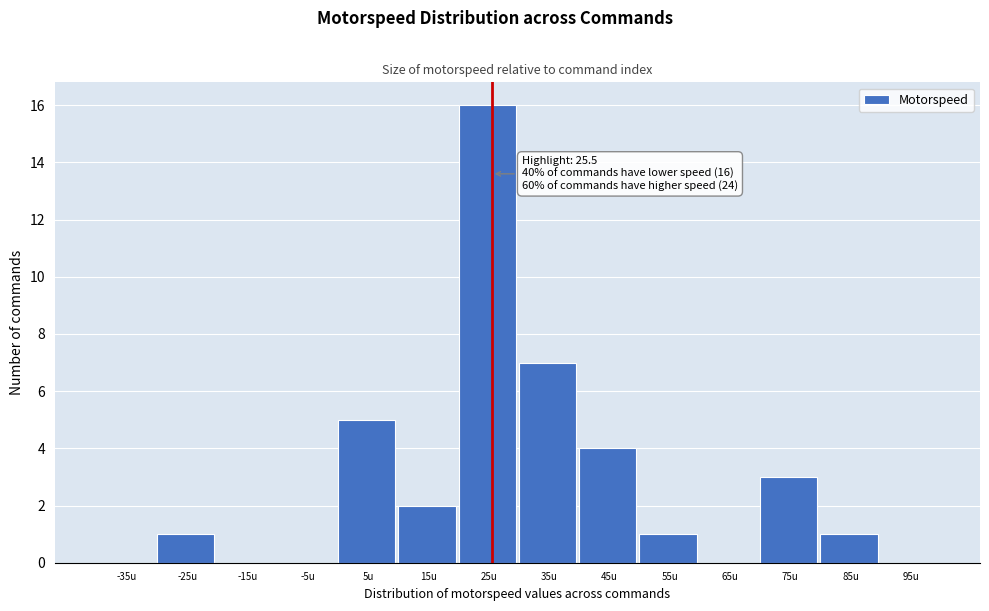

Over which range of the x-axis is the bar tallest?

20 to 30